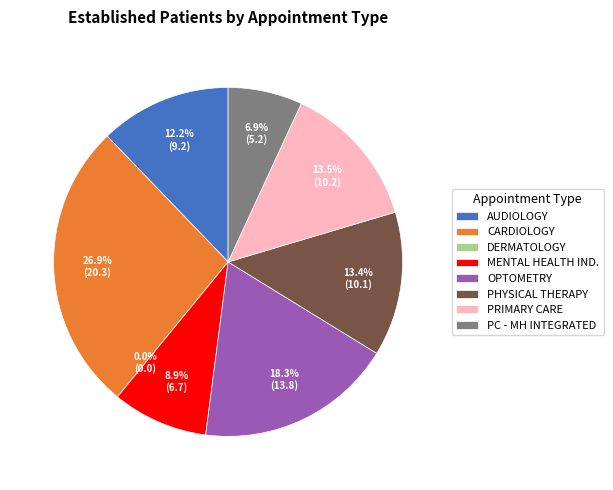

Do DERMATOLOGY and OPTOMETRY together represent more than half of the pie?

No